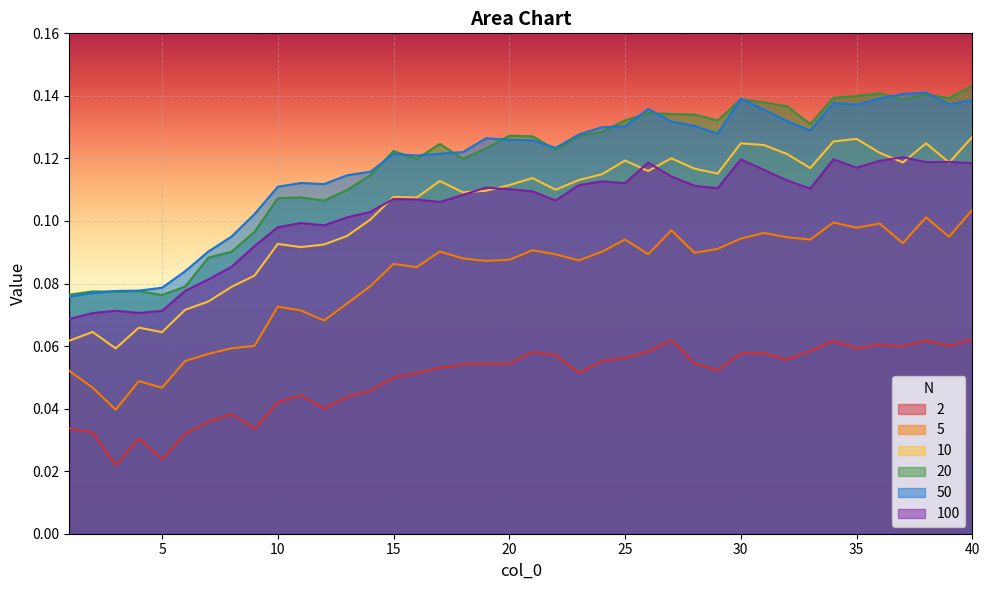

Read the 50 value at 40.

0.1